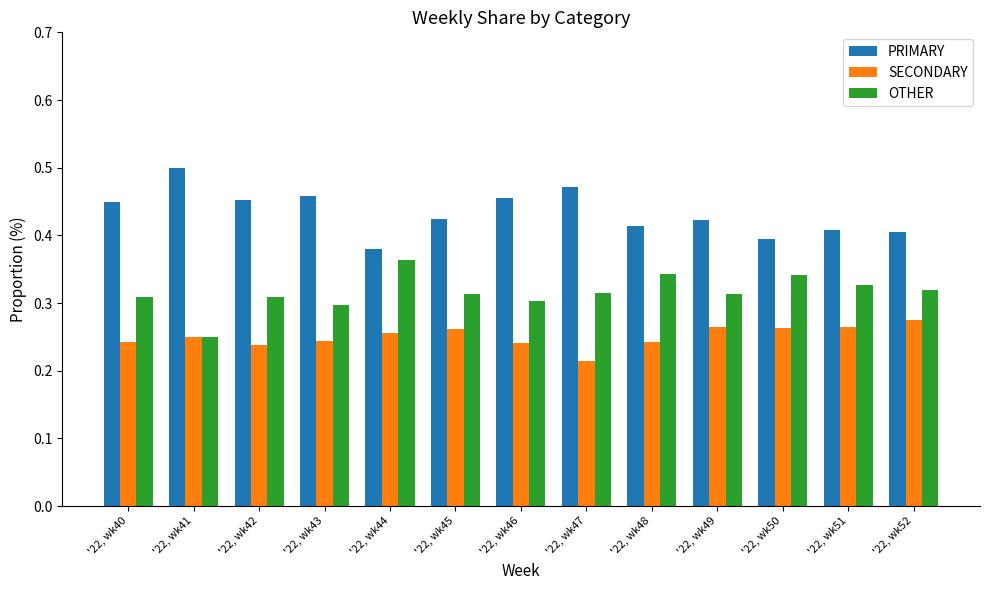

The OTHER series shows 0.1 at '22, wk46. True or false?

False